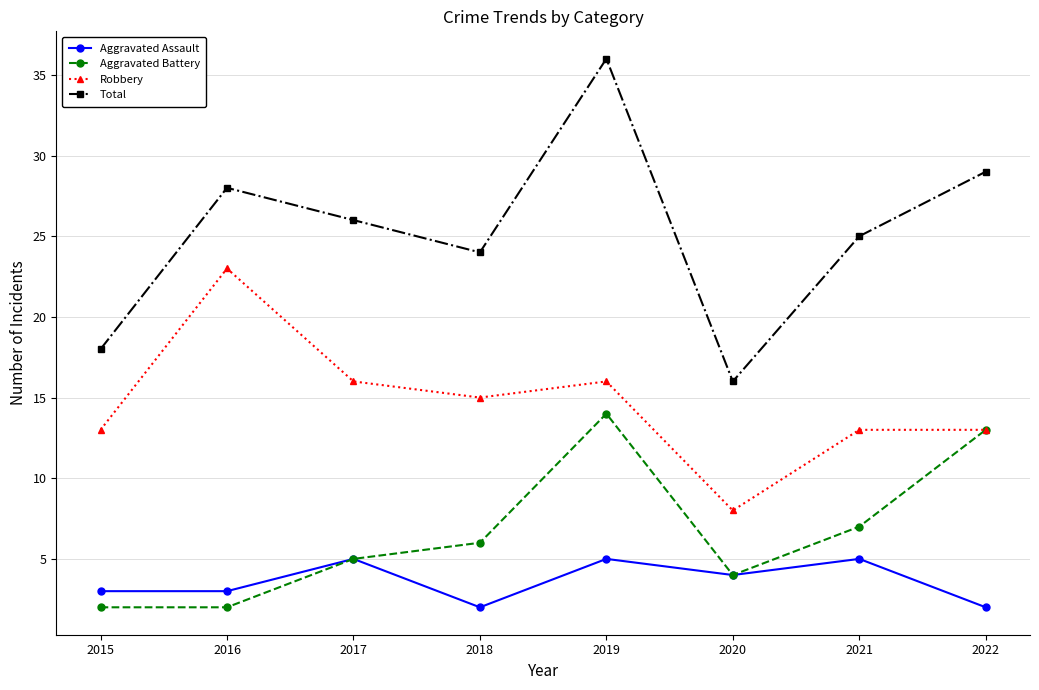

Is the value of Robbery at 2016 greater than the value of Aggravated Battery at 2020?

Yes